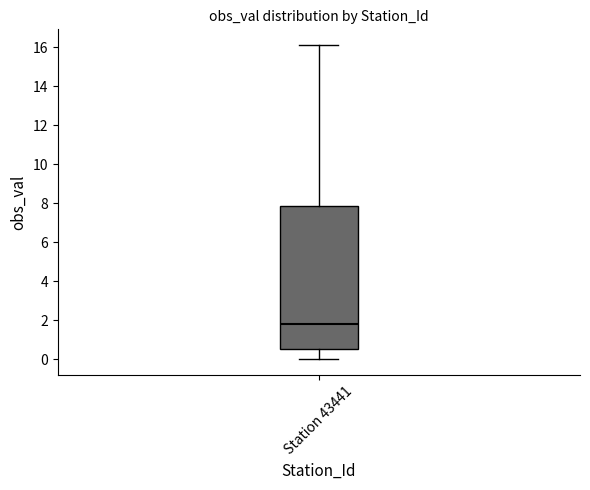

Where does the lower whisker of the box for Station 43441 end on the y-axis? The values are not printed on the chart, so give them approximately, as read against the axis.

0.0